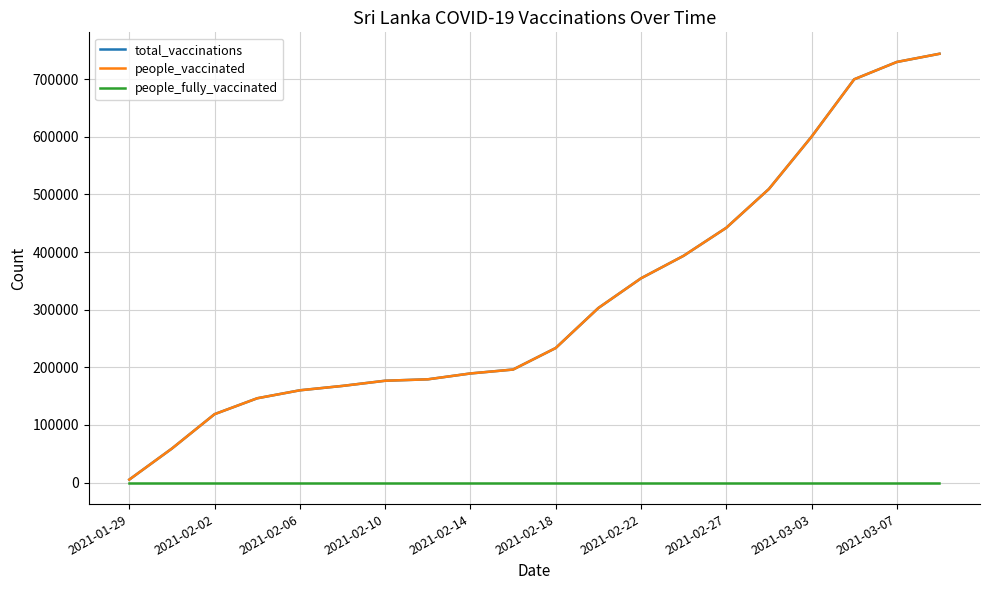

Does the chart display data point markers on the line(s)?

No